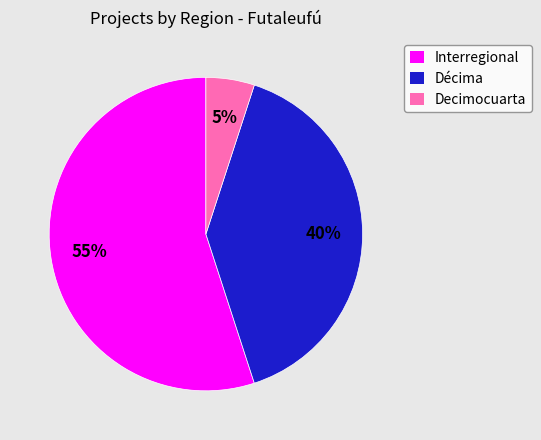

Which category has the smallest portion of the pie?

Decimocuarta